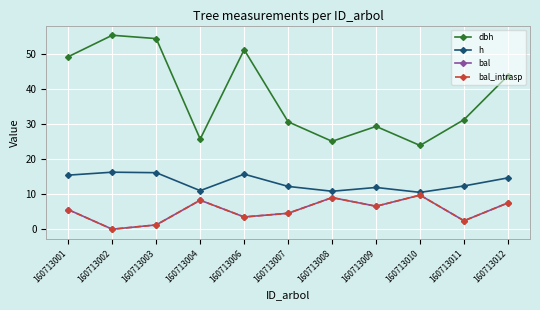

Does the chart have visible grid lines?

Yes